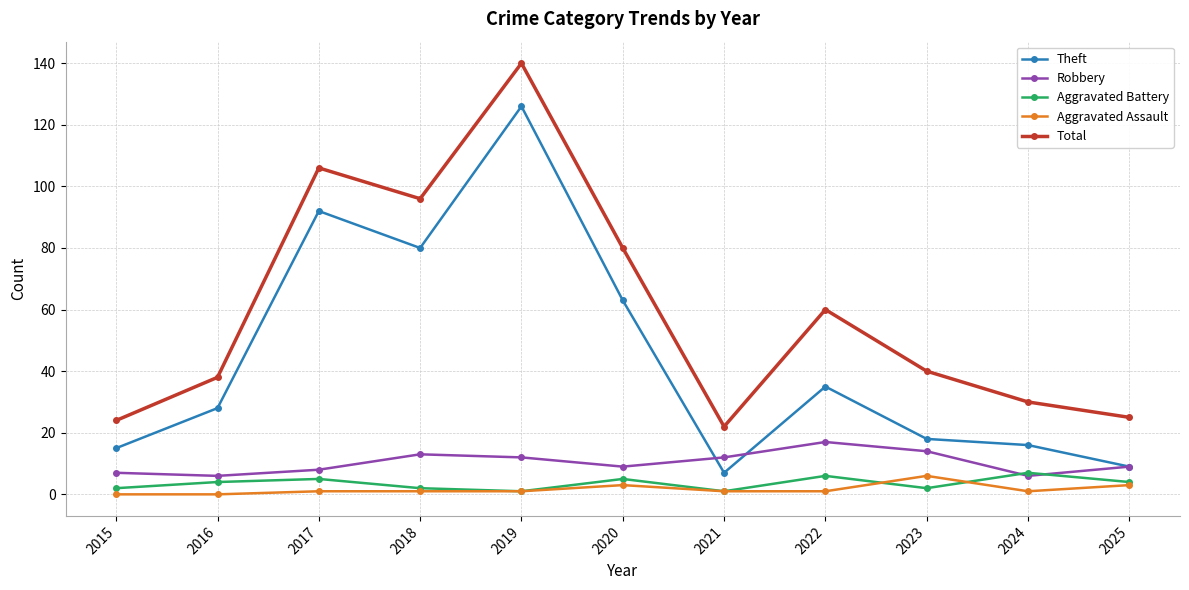

True or false: Aggravated Battery and Total cross at least once.

False